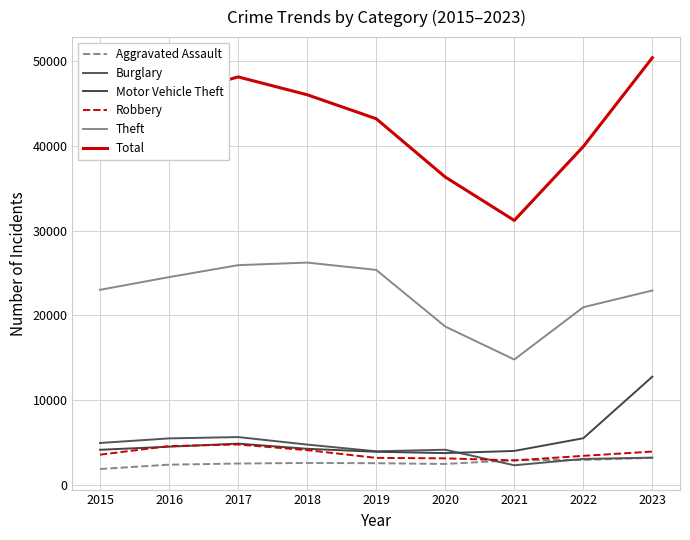

Which series has the largest total across all categories?

Total